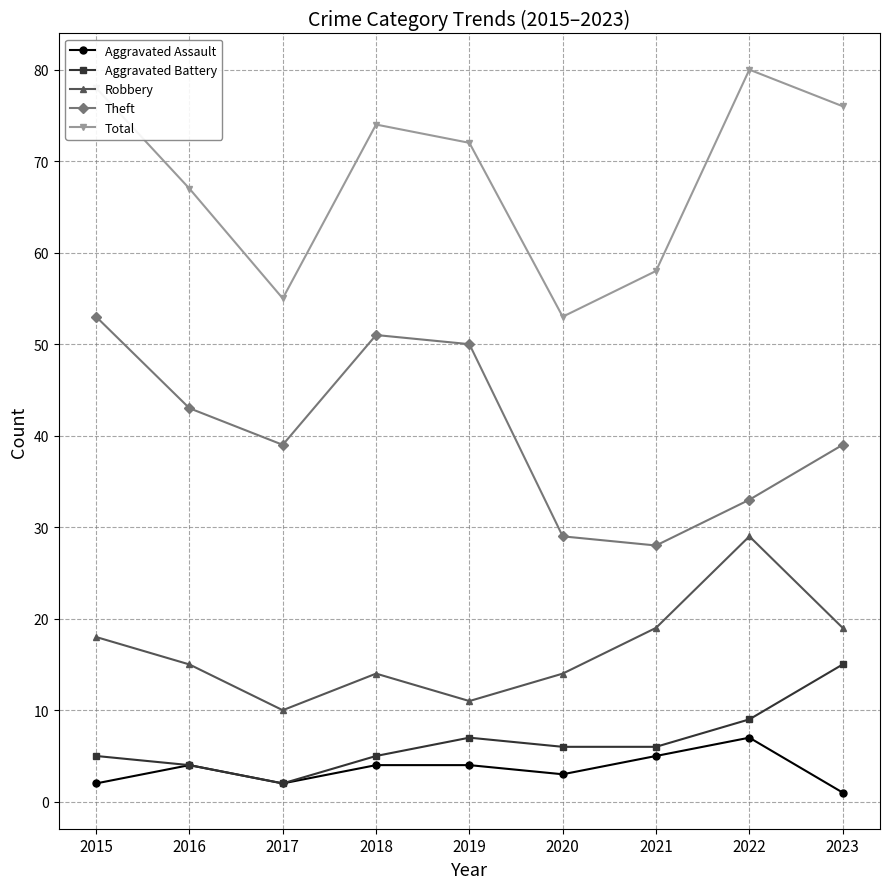

Where is the first local maximum for Total?

2018